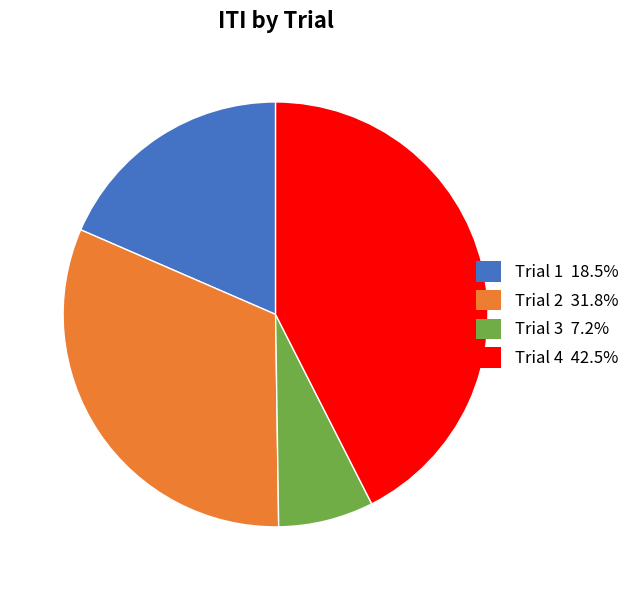

Which has a higher value, Trial 2 or Trial 1?

Trial 2